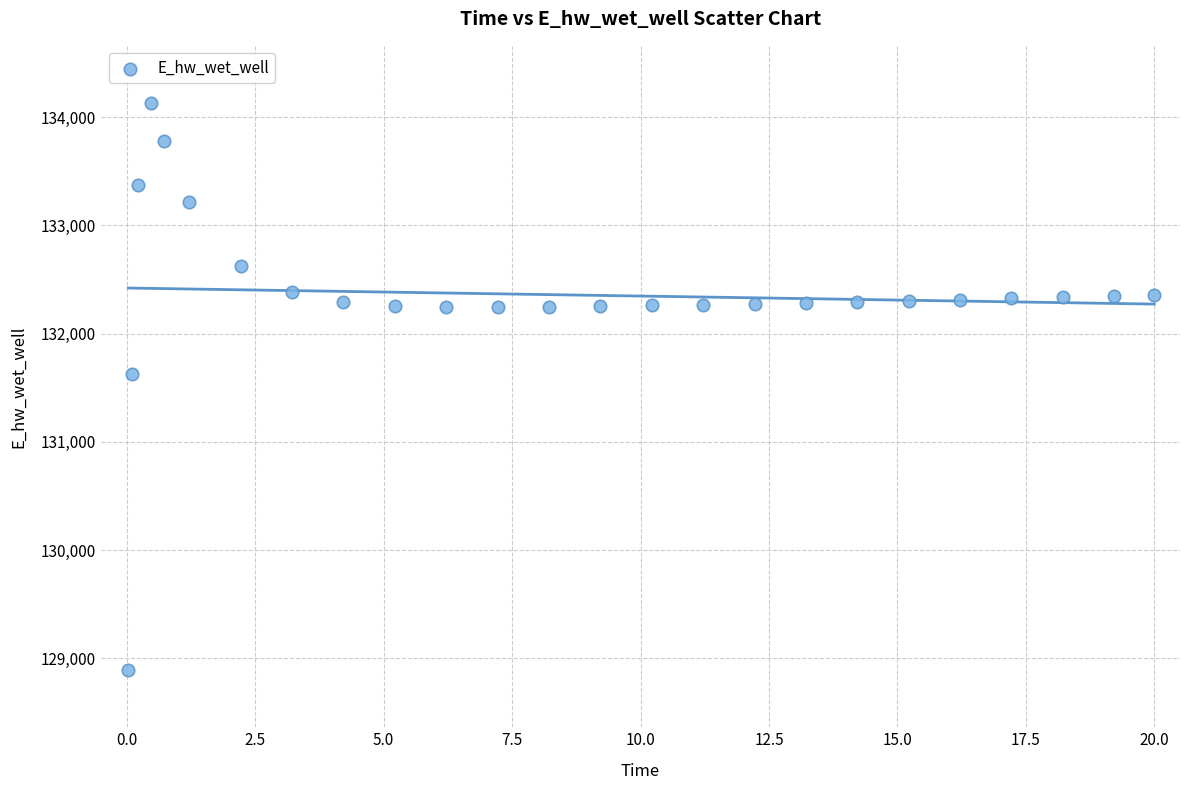

What Y value in the scatter plot is closest to 131510?

131624.0